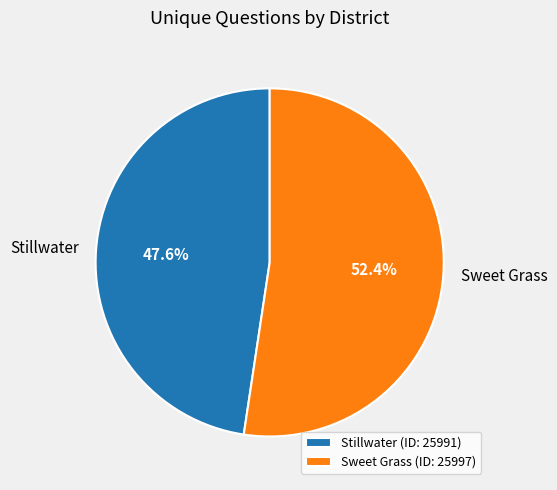

Which has a higher value, Sweet Grass or Stillwater?

Sweet Grass